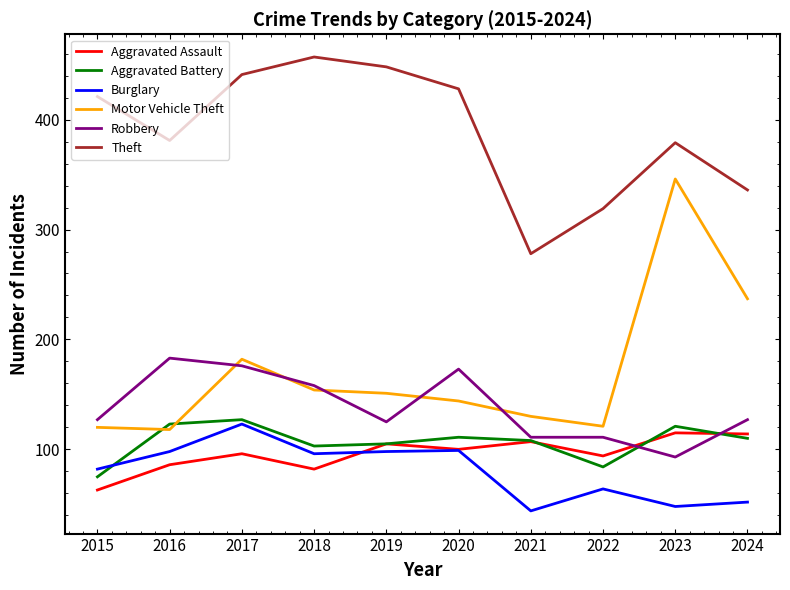

What is the sum of all Theft values?

3888